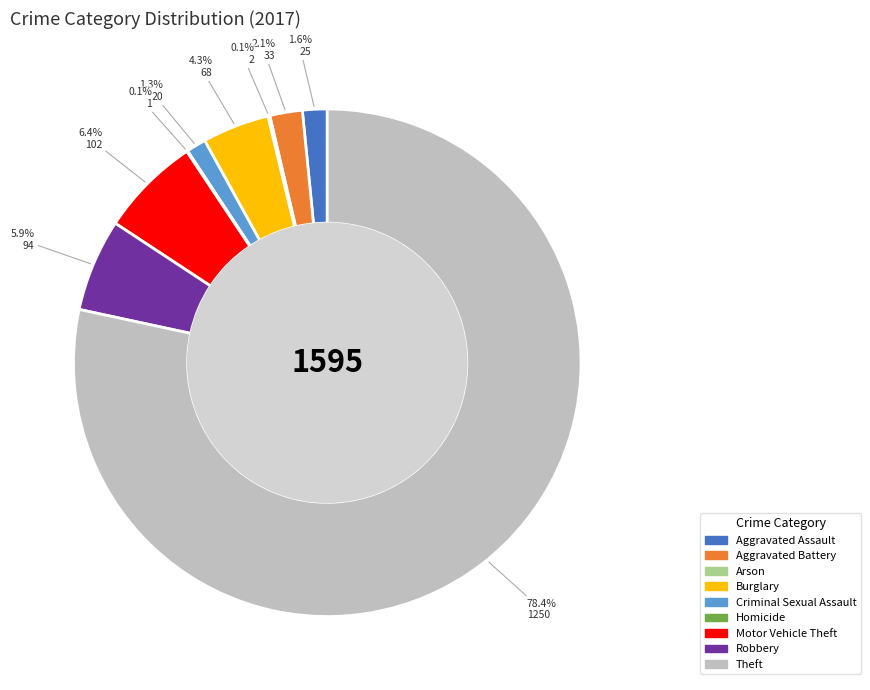

True or false: Motor Vehicle Theft accounts for 6% of the total.

True